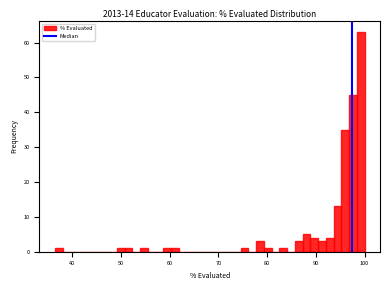

Around what value on the x-axis is the tallest bar? Give the approximate position of its centre, as read against the axis.

99